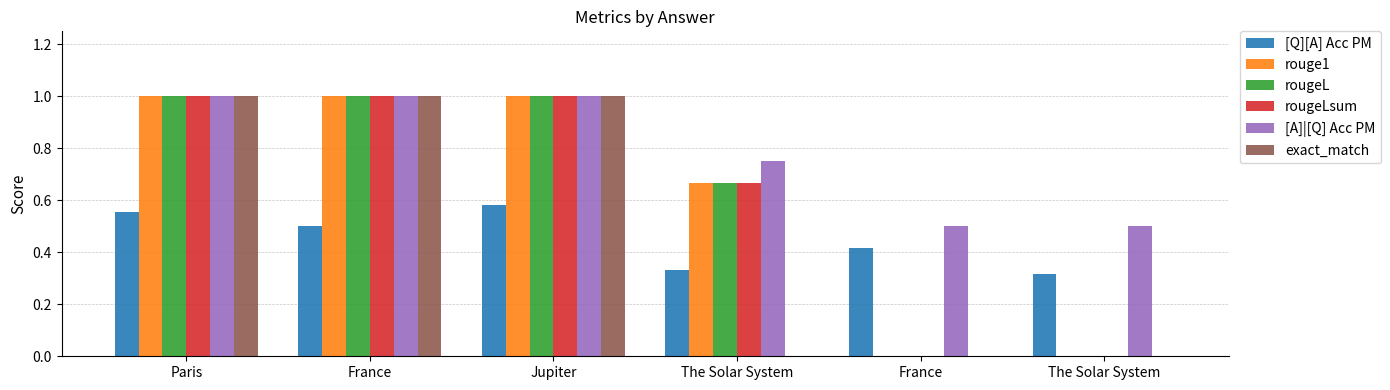

Count the rouge1 values in the range 0 to 1.

6